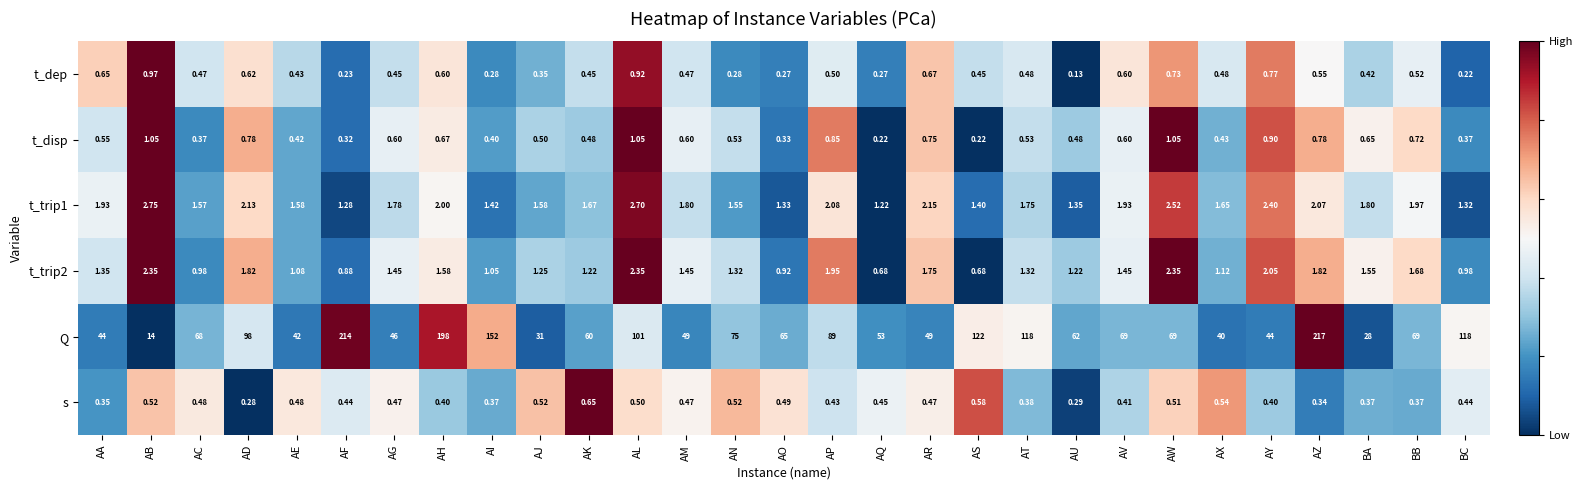

At which label is t_trip1 closest to 1?

AQ